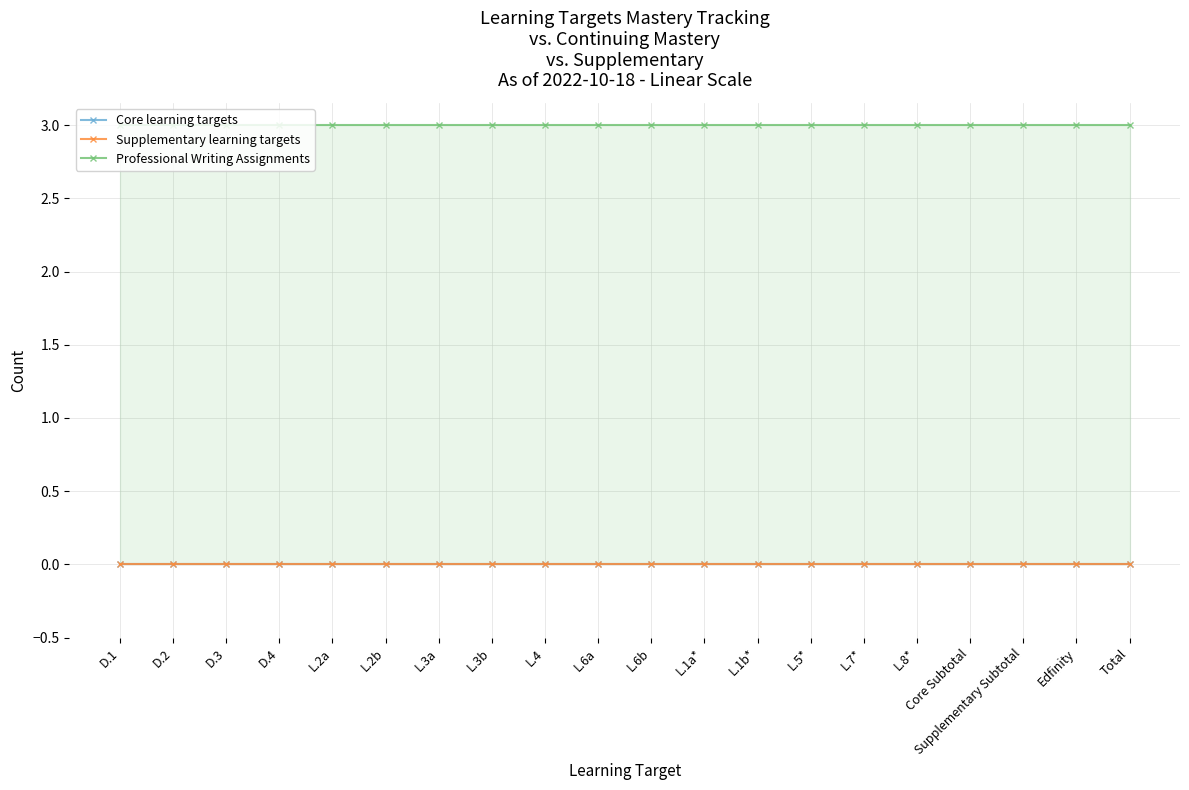

At which category is the sum across all series the highest?

D.1